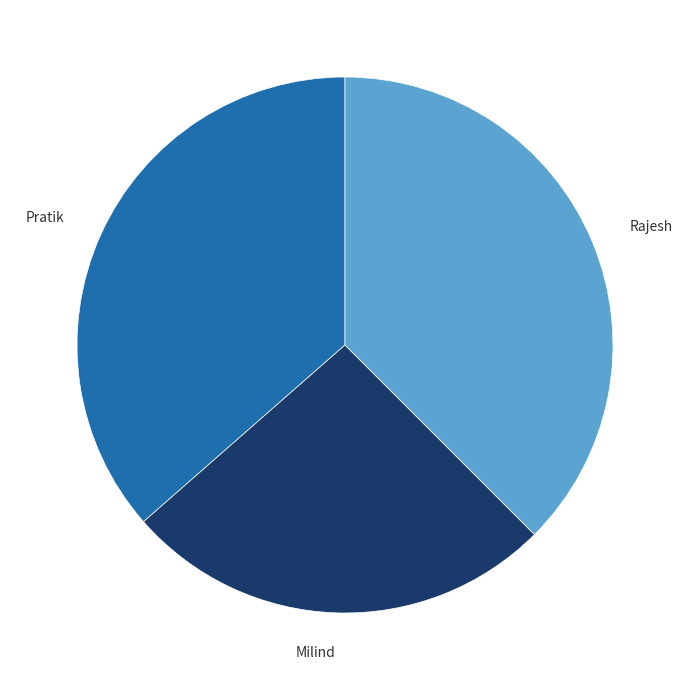

Is it true that Pratik is 36% of the pie?

True